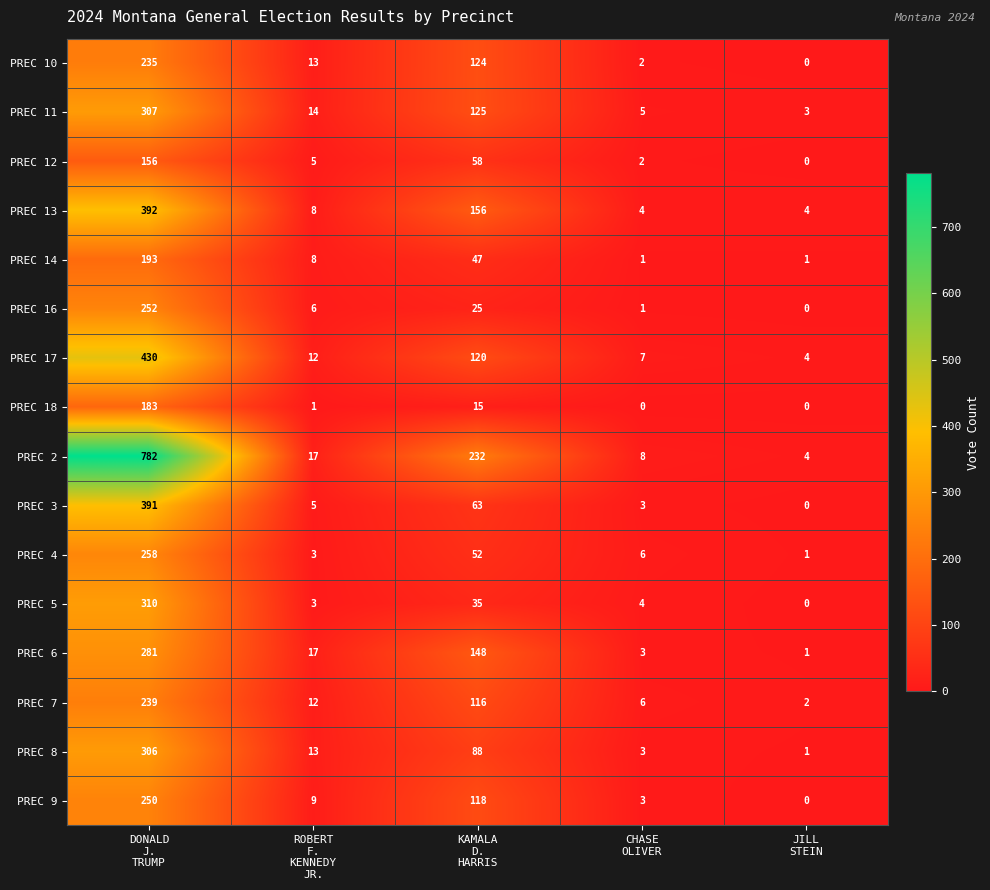

Rank the series by their maximum value, from lowest to highest.

PREC 12, PREC 18, PREC 14, PREC 10, PREC 7, PREC 9, PREC 16, PREC 4, PREC 6, PREC 8, PREC 11, PREC 5, PREC 3, PREC 13, PREC 17, PREC 2